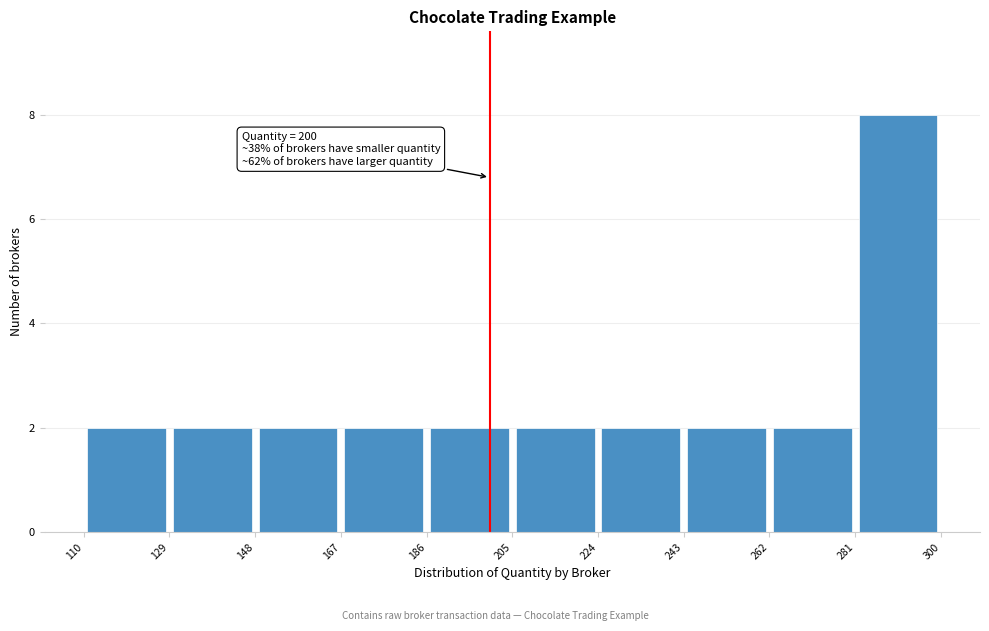

Over which range of the x-axis is the bar tallest?

281 to 300